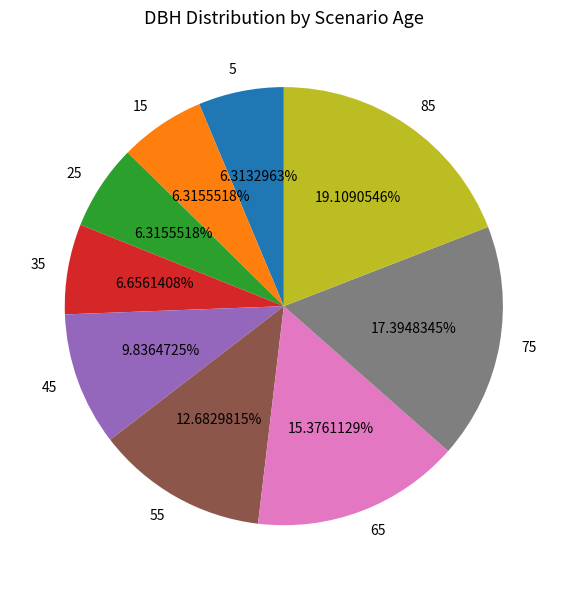

To the nearest percent, what is the average slice percentage?

11%